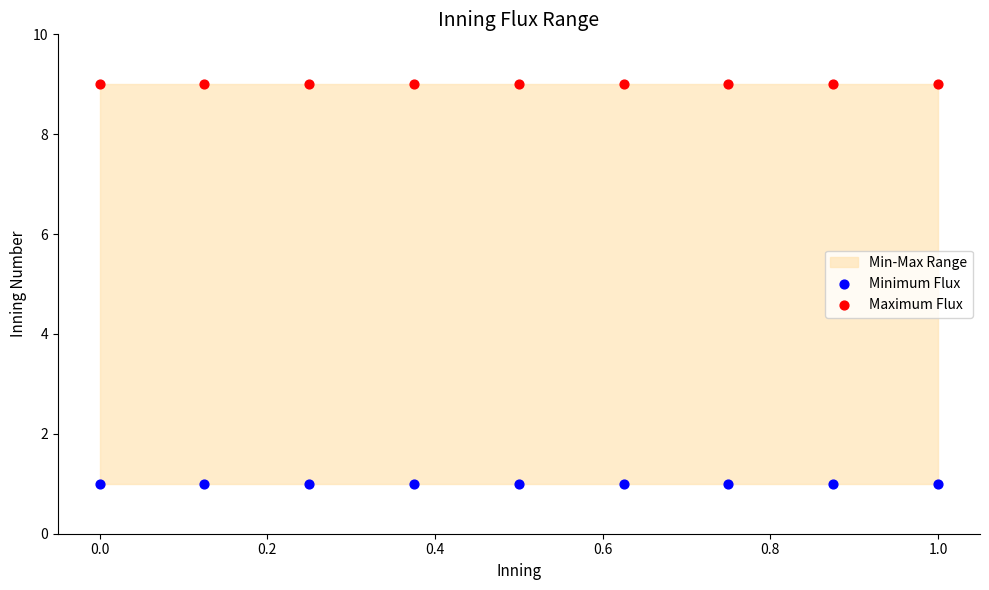

Which series reaches the minimum Y coordinate?

Minimum Flux